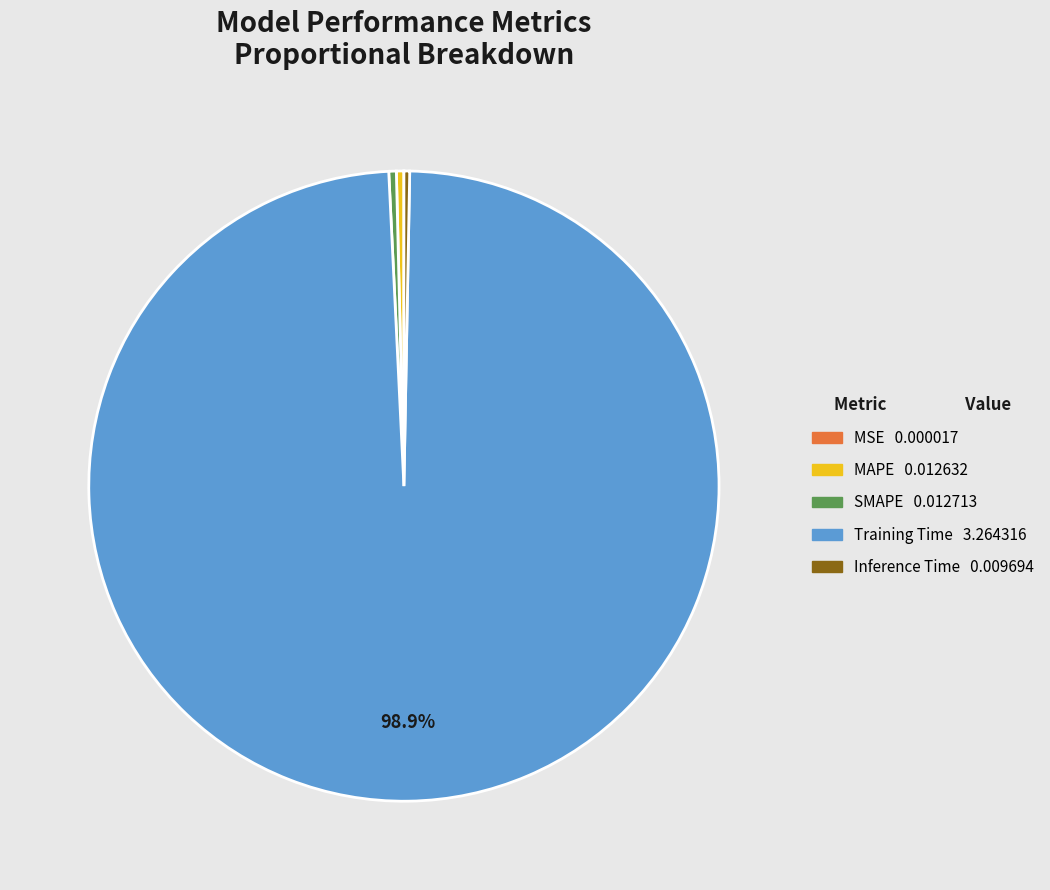

The MAPE slice represents 0% of the pie. True or false?

True